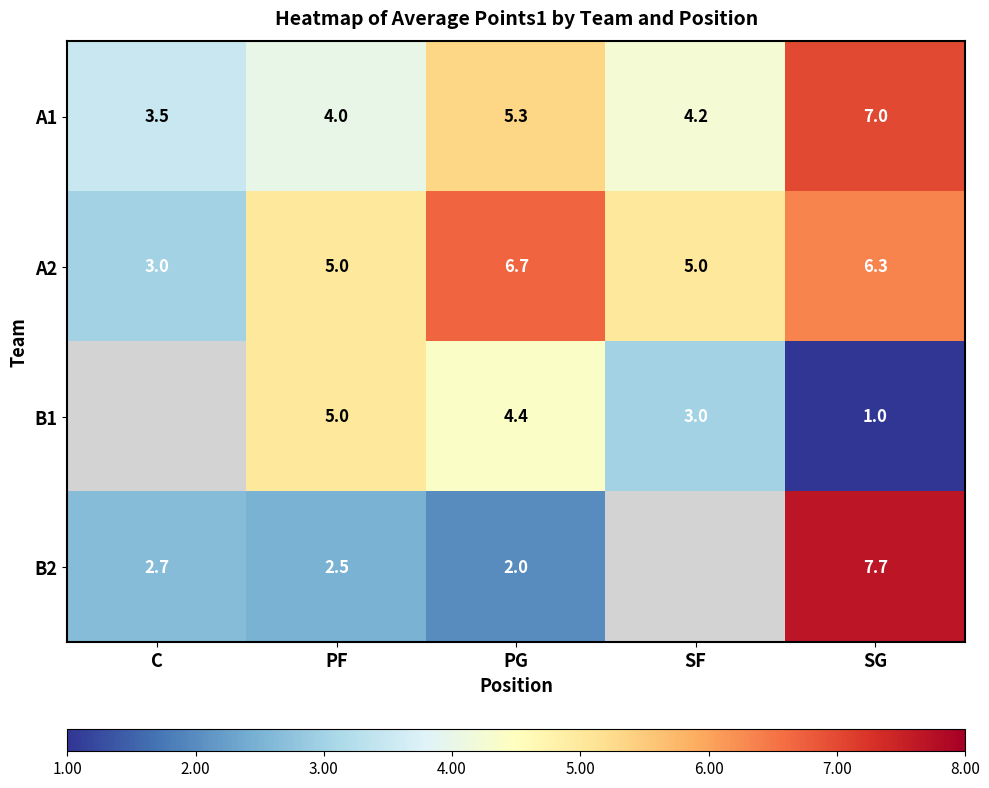

What is the total value across all series at PG?

18.4